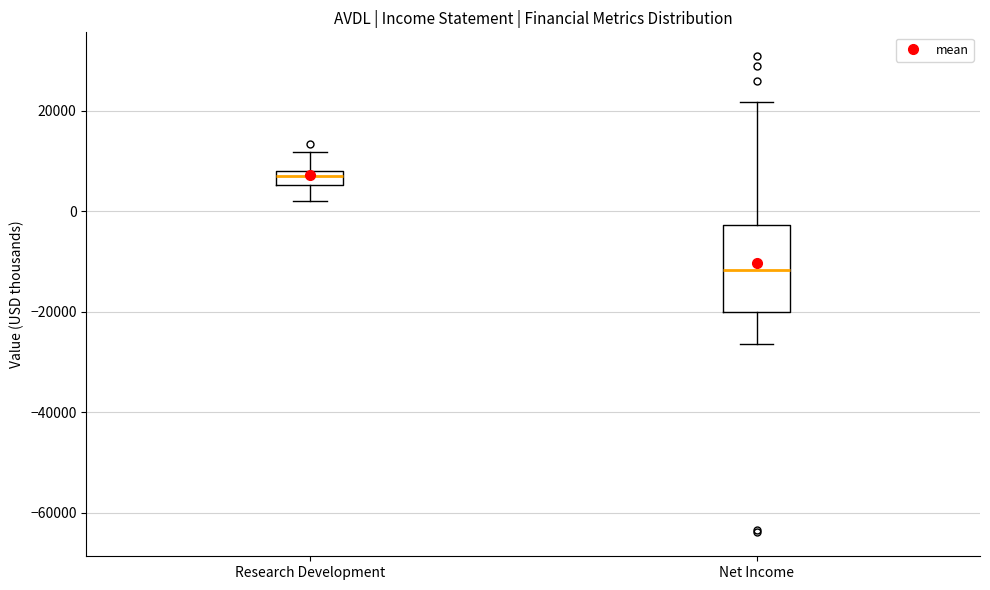

Which box has the lowest median line?

Net Income